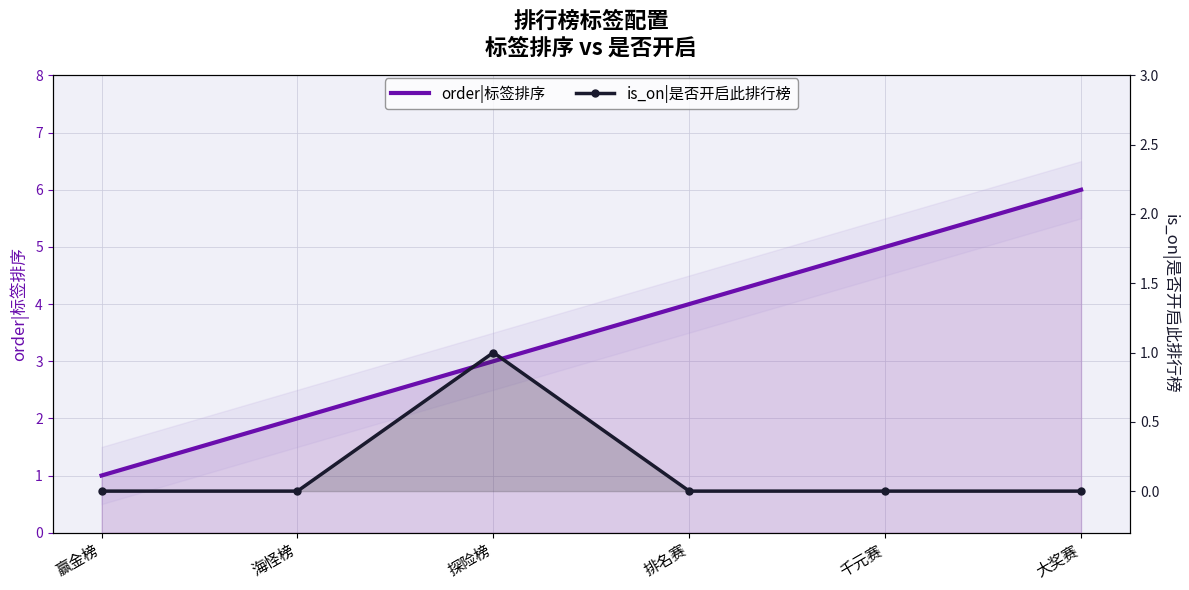

What is the sum of the order|标签排序 values at 千元赛 and 海怪榜?

7